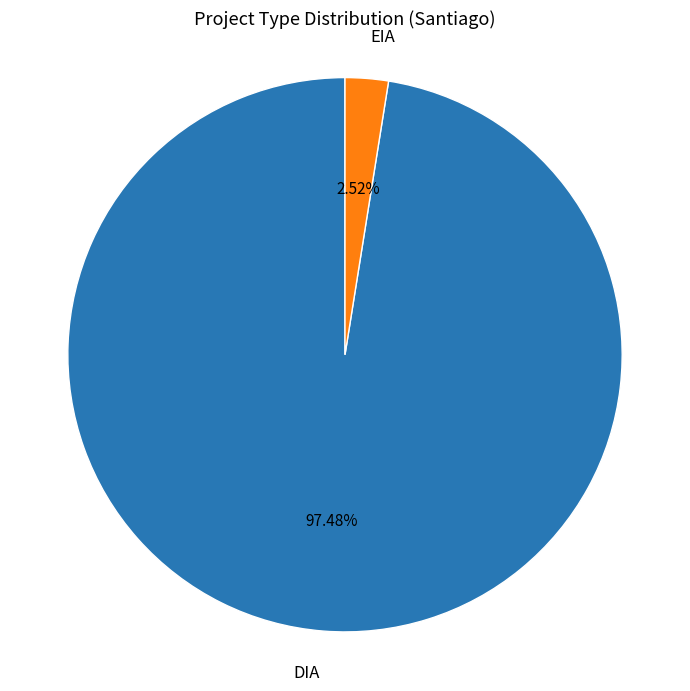

Which category has the smallest portion of the pie?

EIA